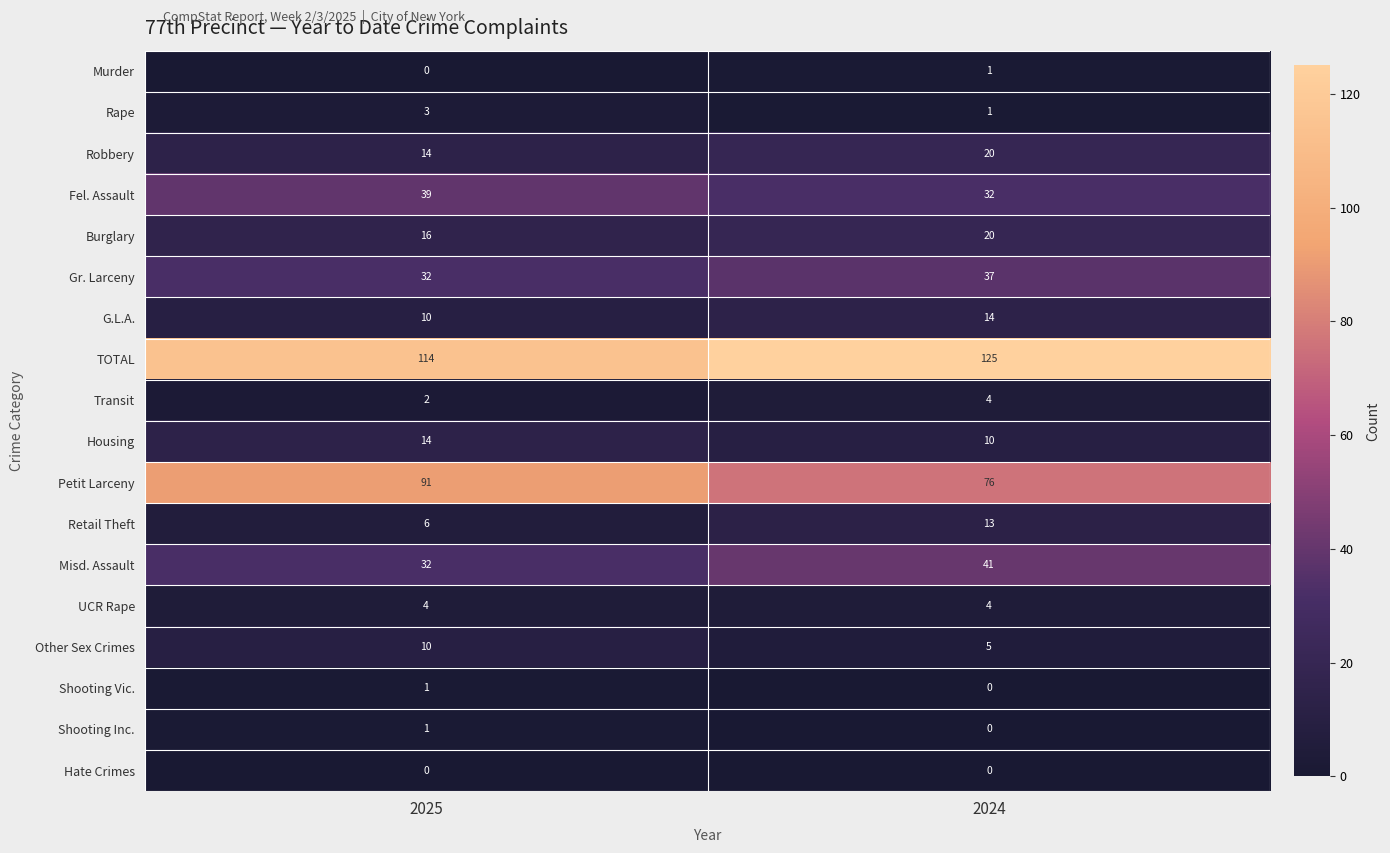

What is the sum of the Misd. Assault values at 2025 and 2024?

73